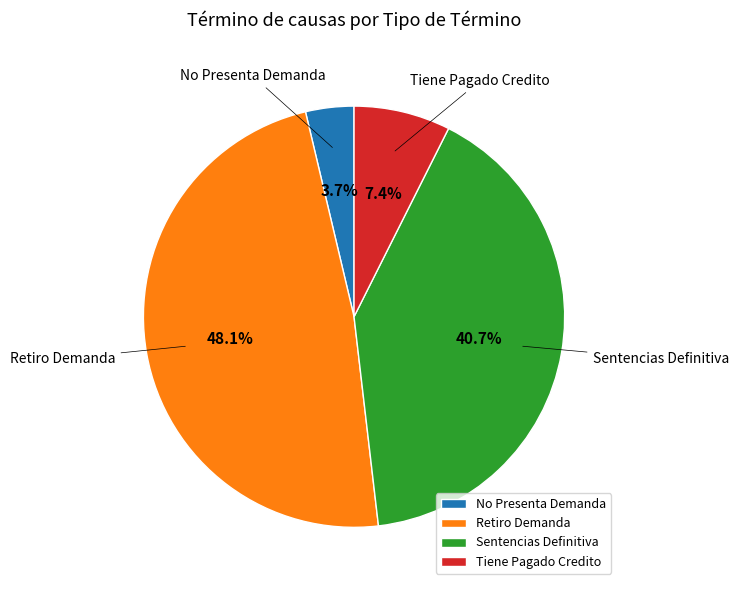

Is there any slice that represents more than half of the pie?

No